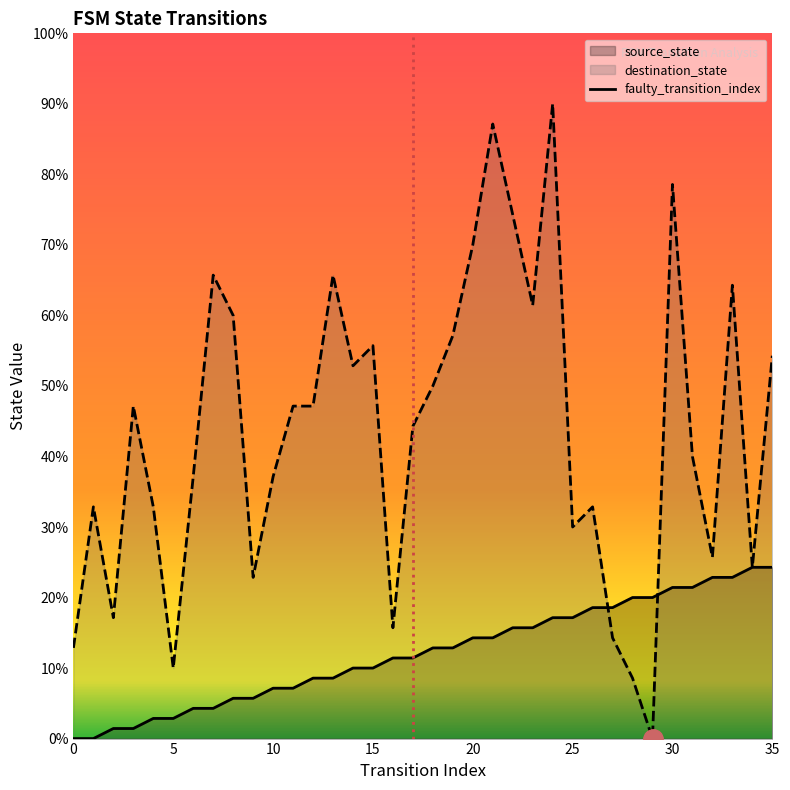

List the series in order of their overall mean, lowest first.

source_state, destination_state